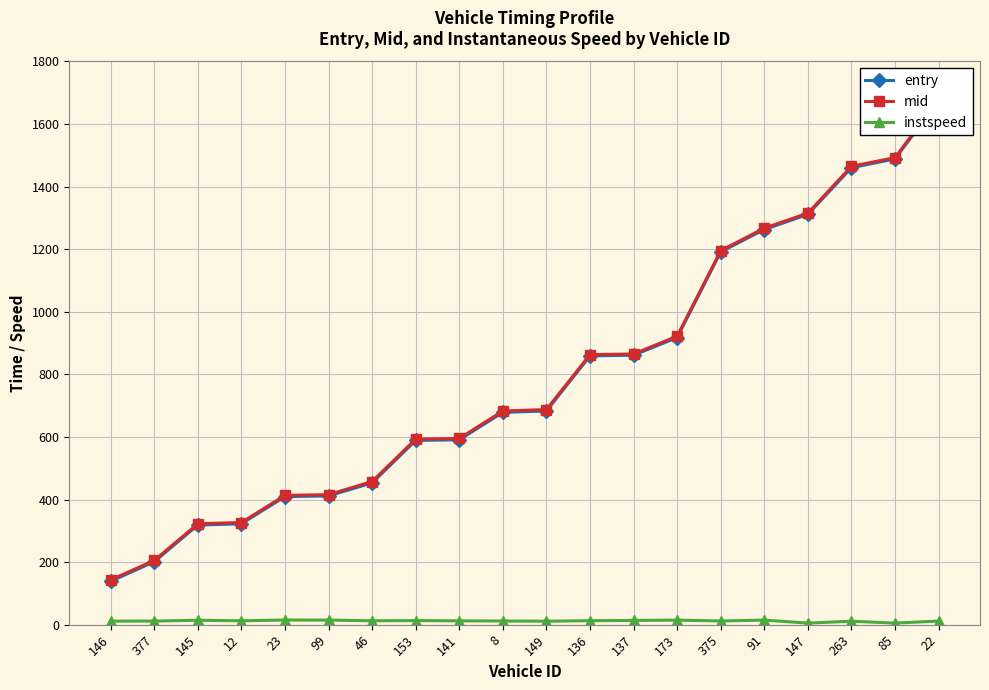

What are all the series names shown in the legend?

entry, mid, instspeed